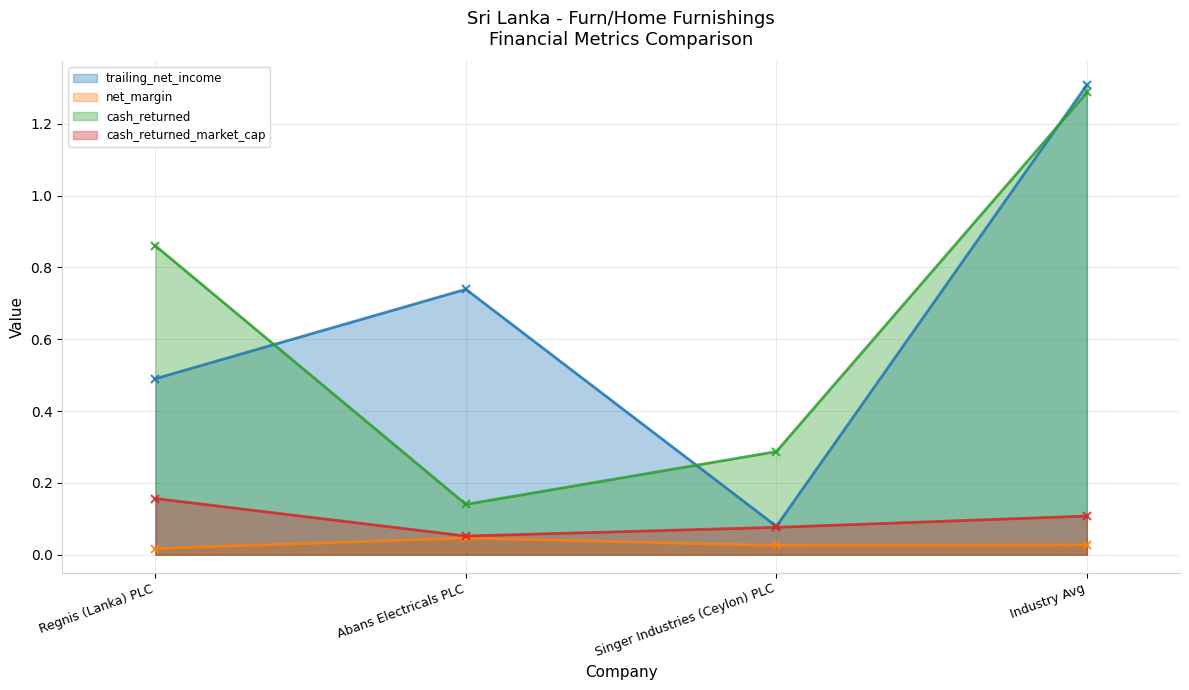

Between Regnis (Lanka) PLC and Singer Industries (Ceylon) PLC, which is larger?

Regnis (Lanka) PLC